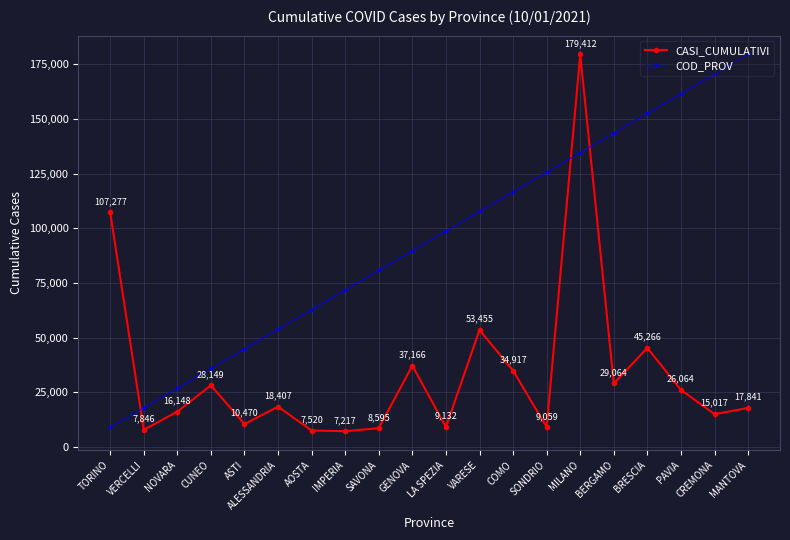

How many distinct data groups are displayed?

2